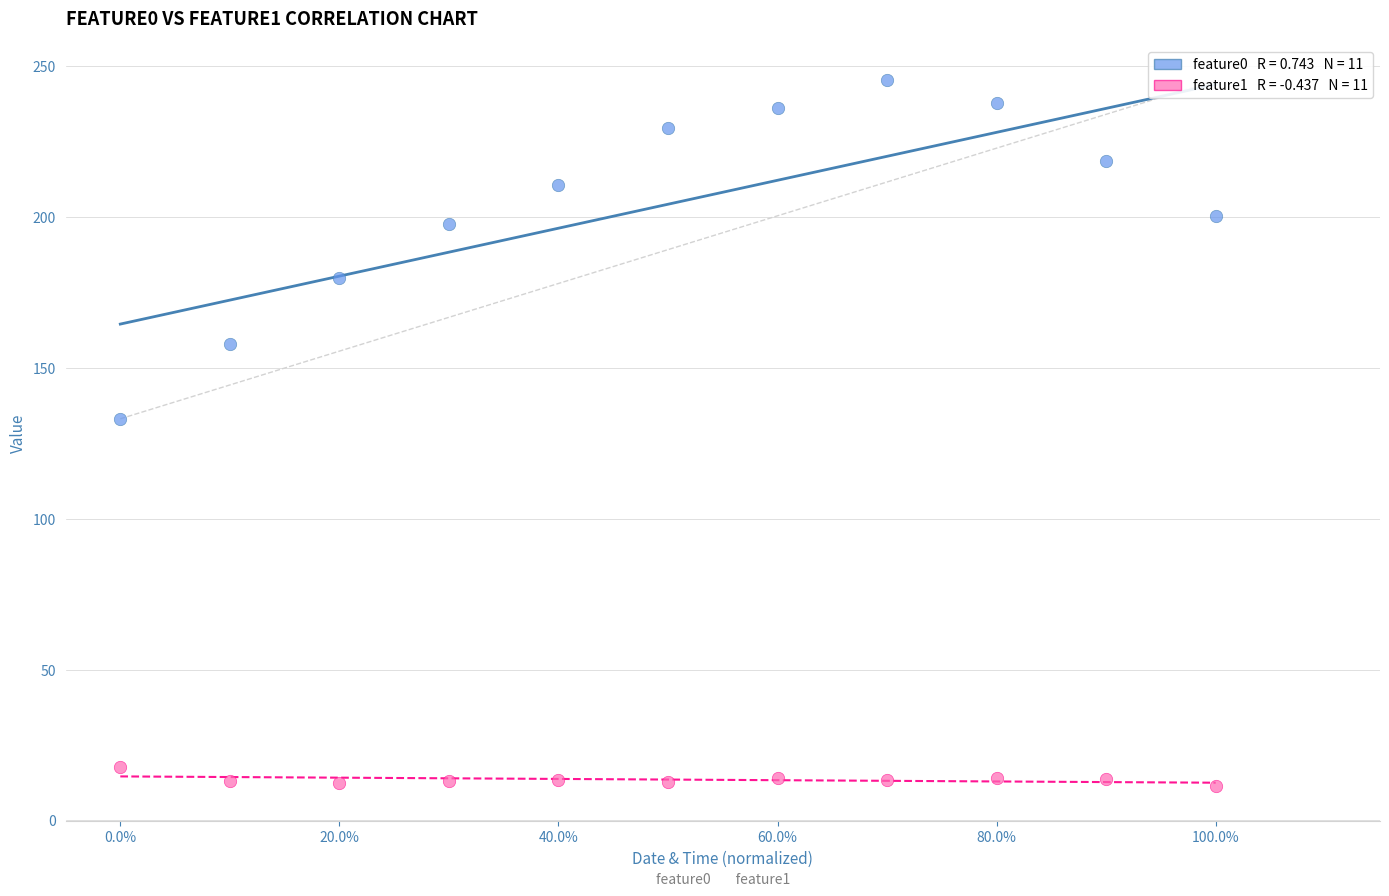

Across all data points, what is the range of Y values (max minus min)?

233.8